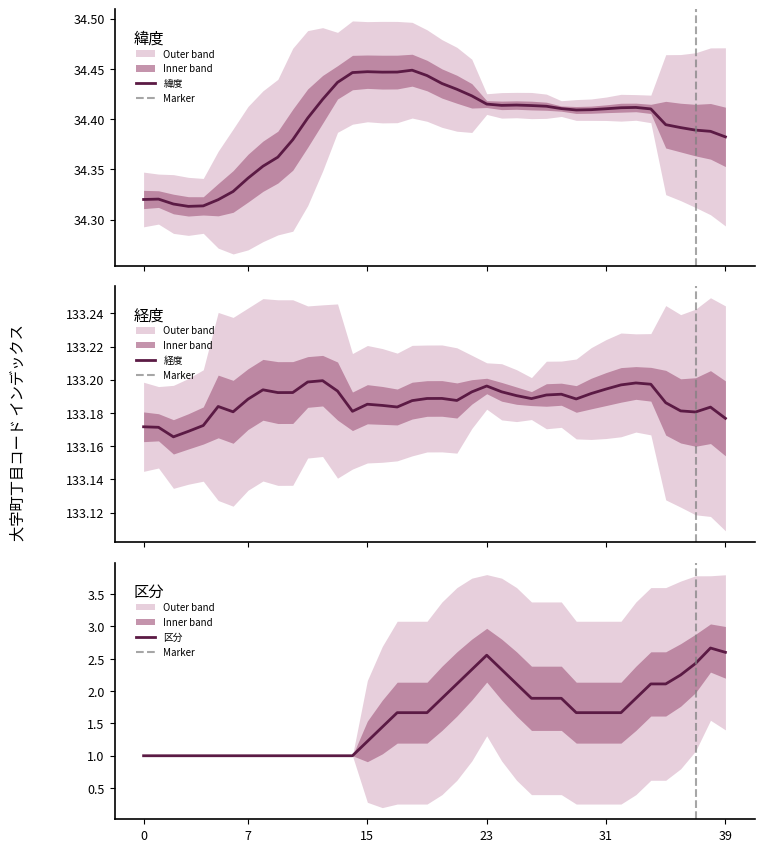

True or false: 経度 and 緯度 intersect in this chart.

False